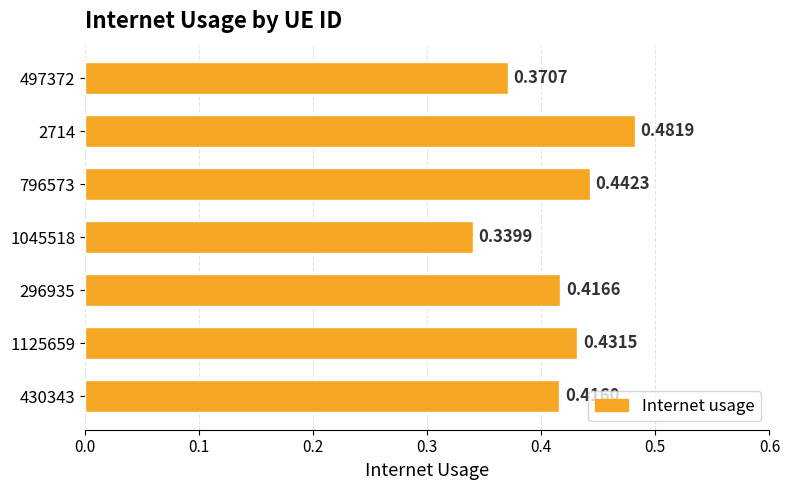

List the labels in order of value, largest first.

2714, 796573, 1125659, 296935, 430343, 497372, 1045518